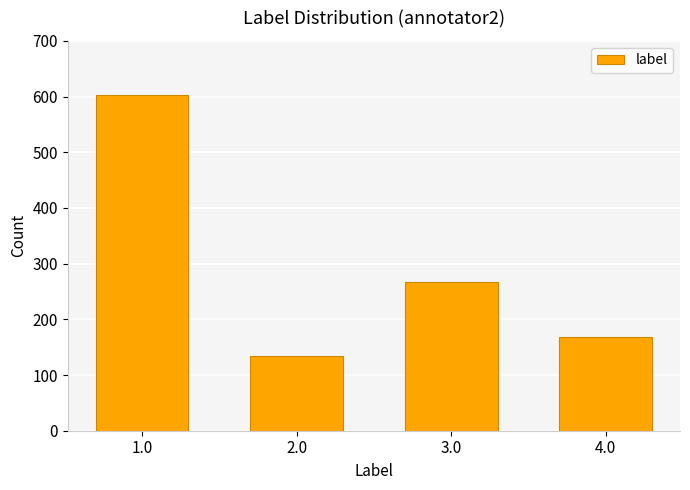

What is the value of the 3rd bar from the left?

267